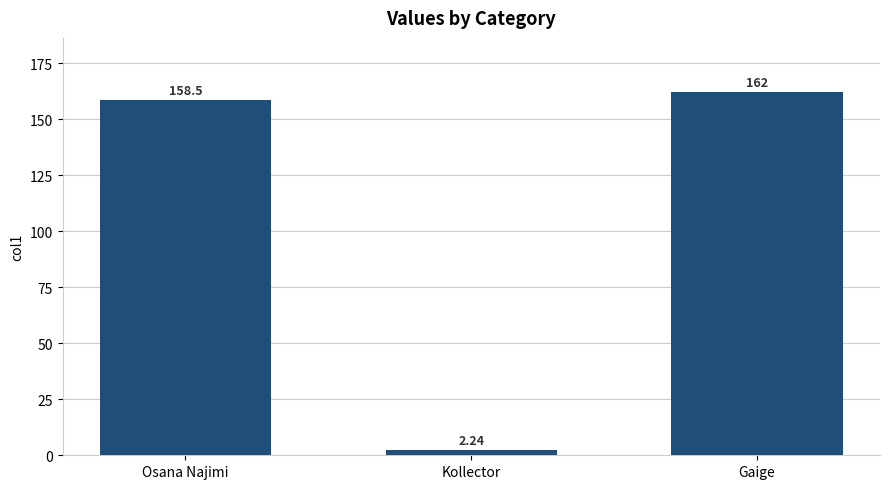

List the labels in order of value, smallest first.

Kollector, Osana Najimi, Gaige